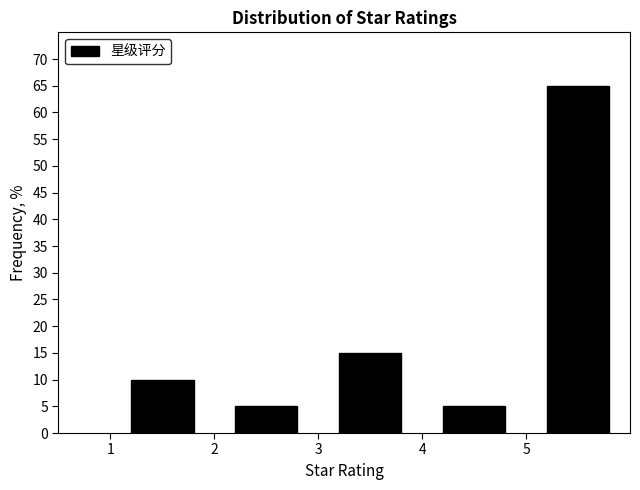

Over which range of the x-axis is the bar tallest?

5 to 6